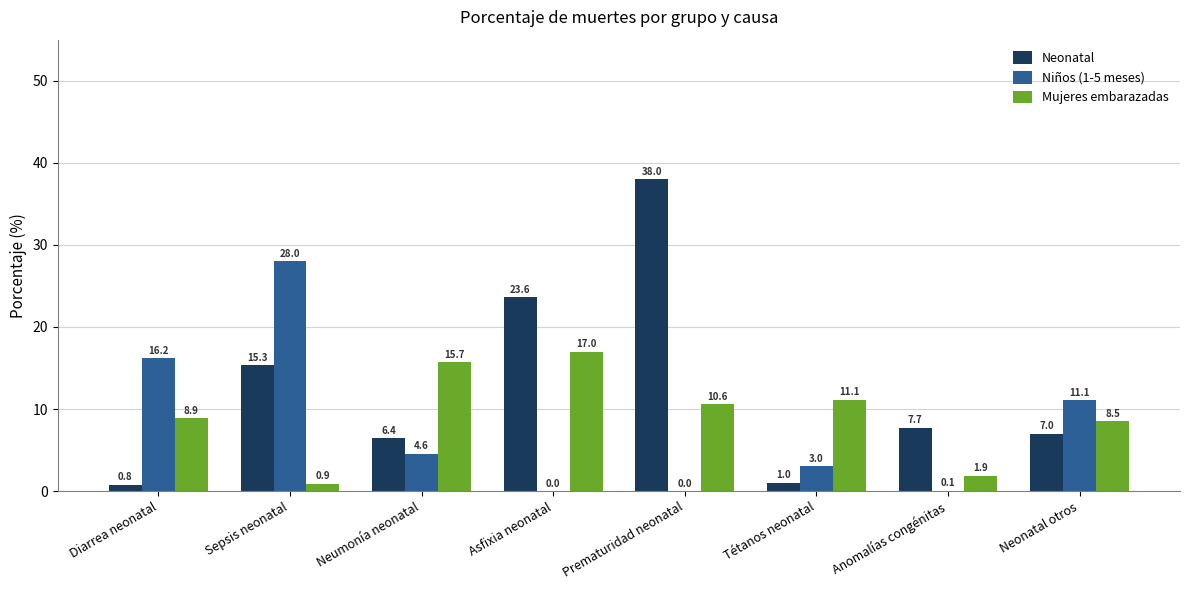

At which category is the sum across all series the highest?

Prematuridad neonatal